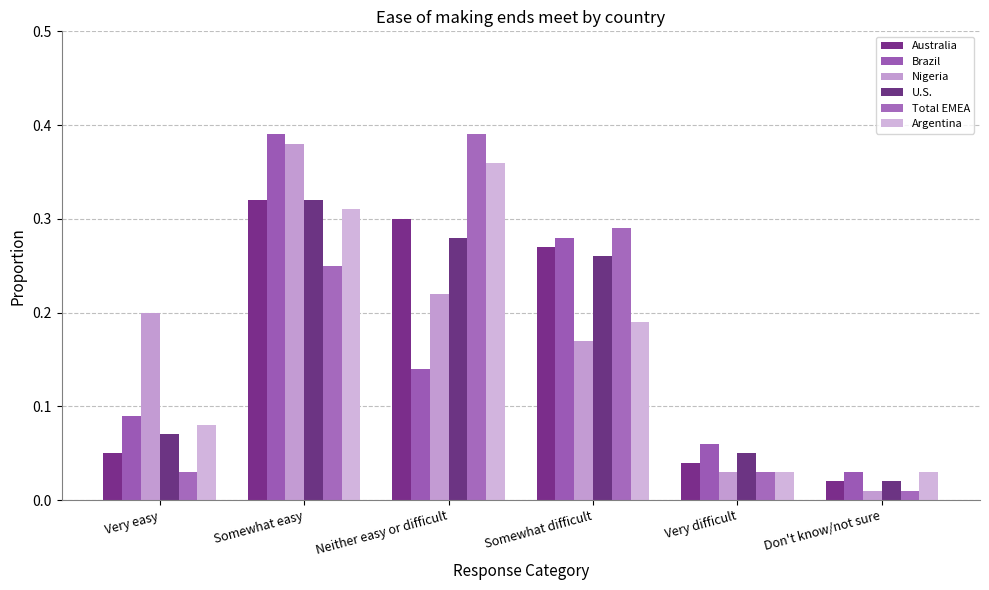

At which label does Australia reach its minimum?

Don't know/not sure